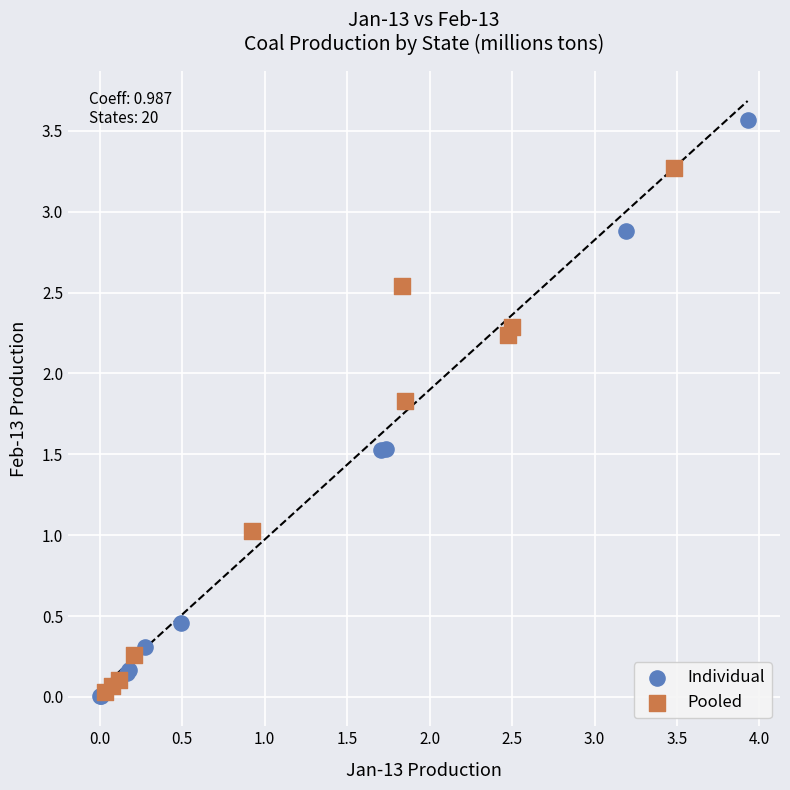

Which series has the widest spread of Y values?

Individual